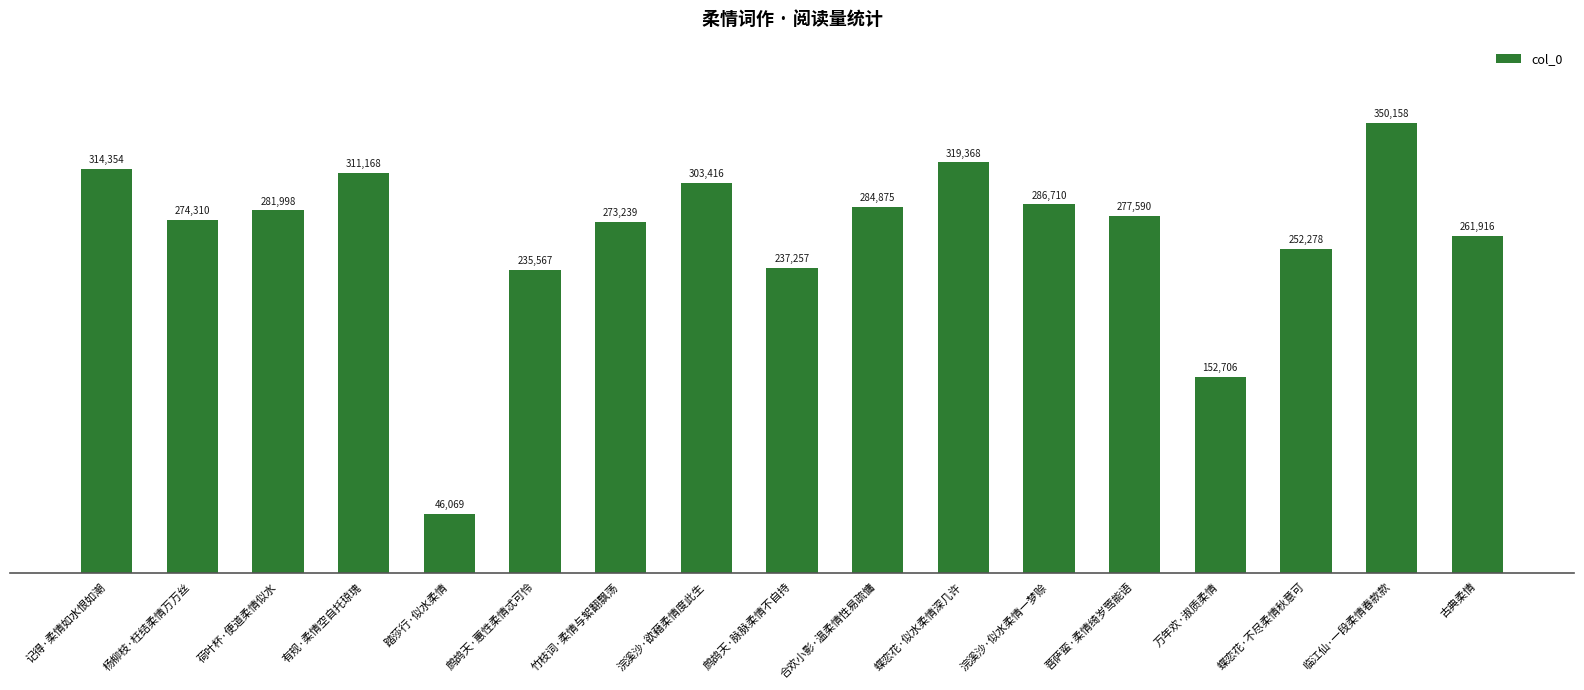

Read the value at 有规·柔情空自托琼瑰, to the nearest 50.

311150